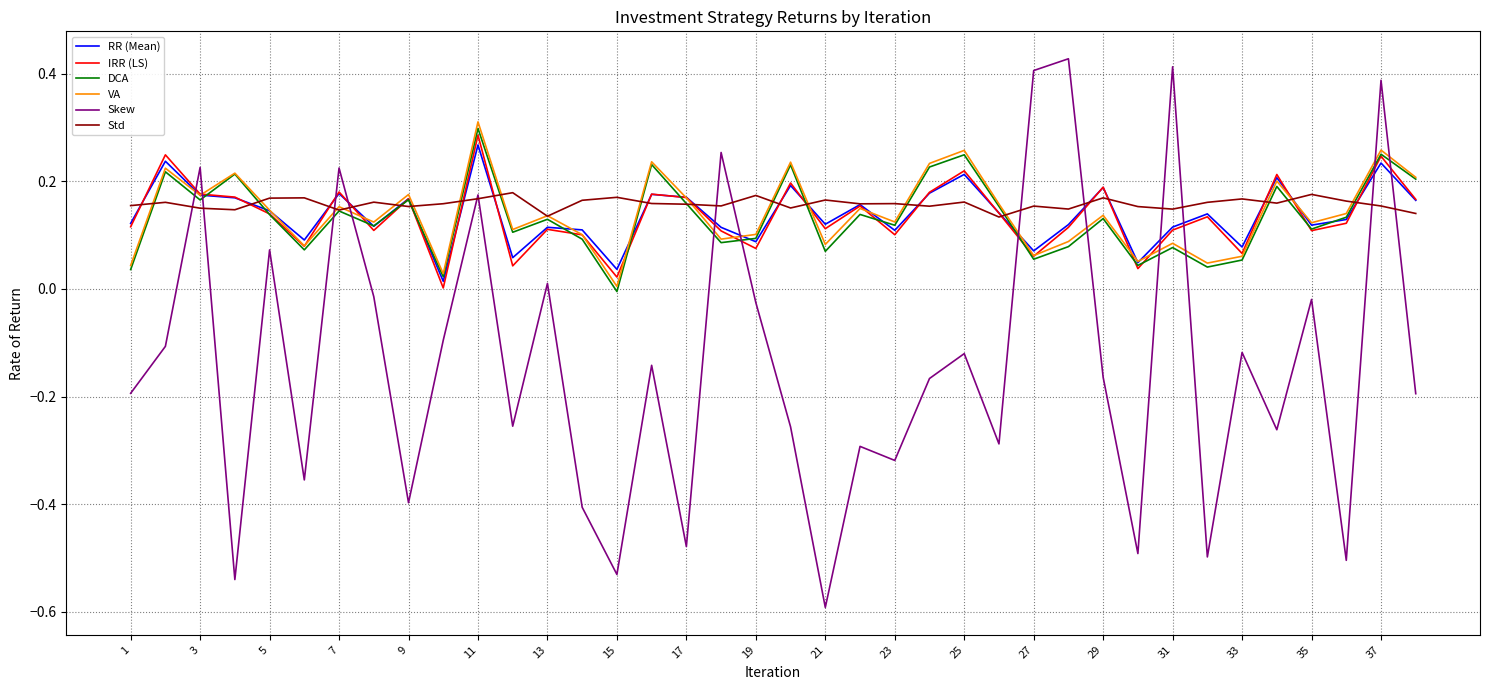

What is the smallest value displayed?

-0.6